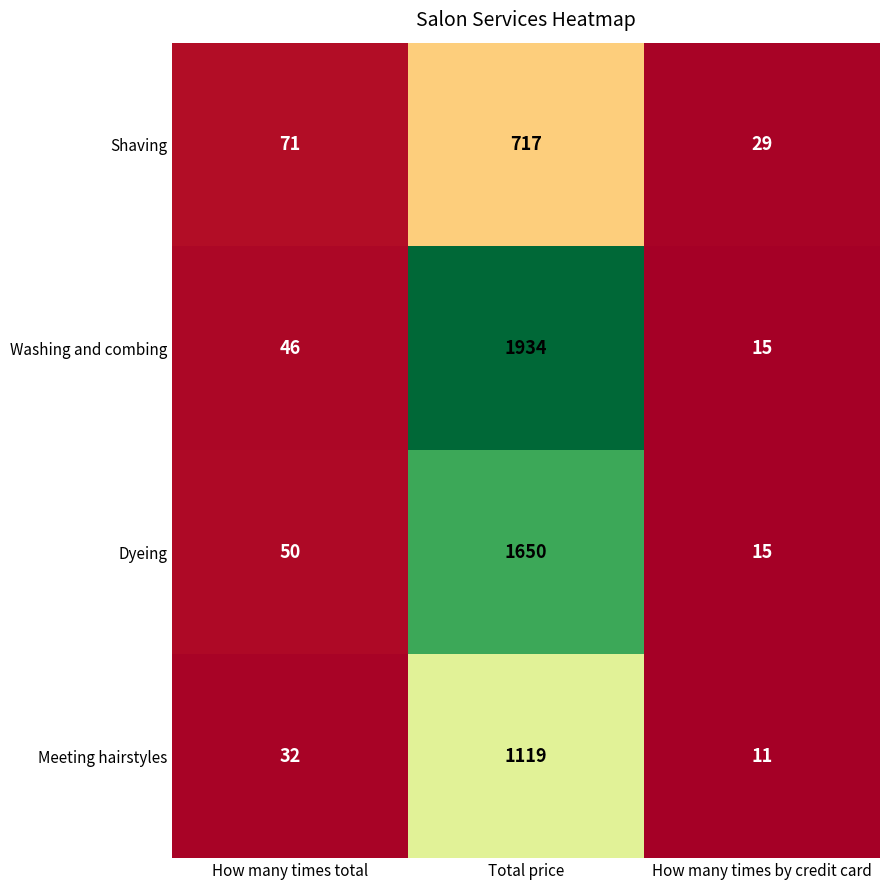

Which category has the highest value across all series?

Total price